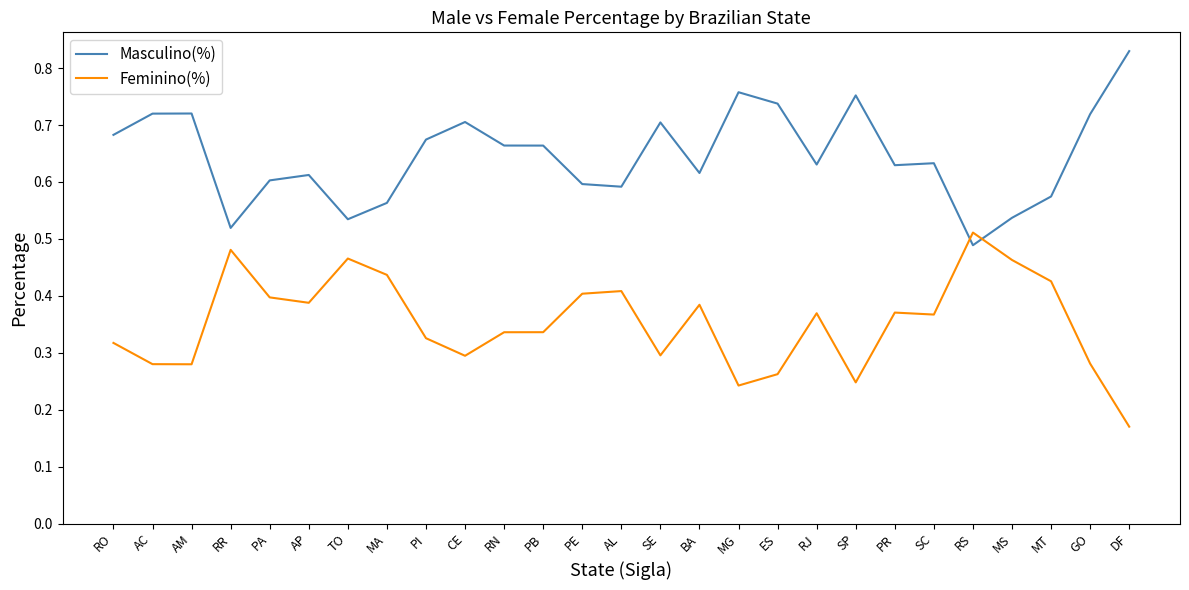

The value of Feminino(%) at TO is 0.2. True or false?

False